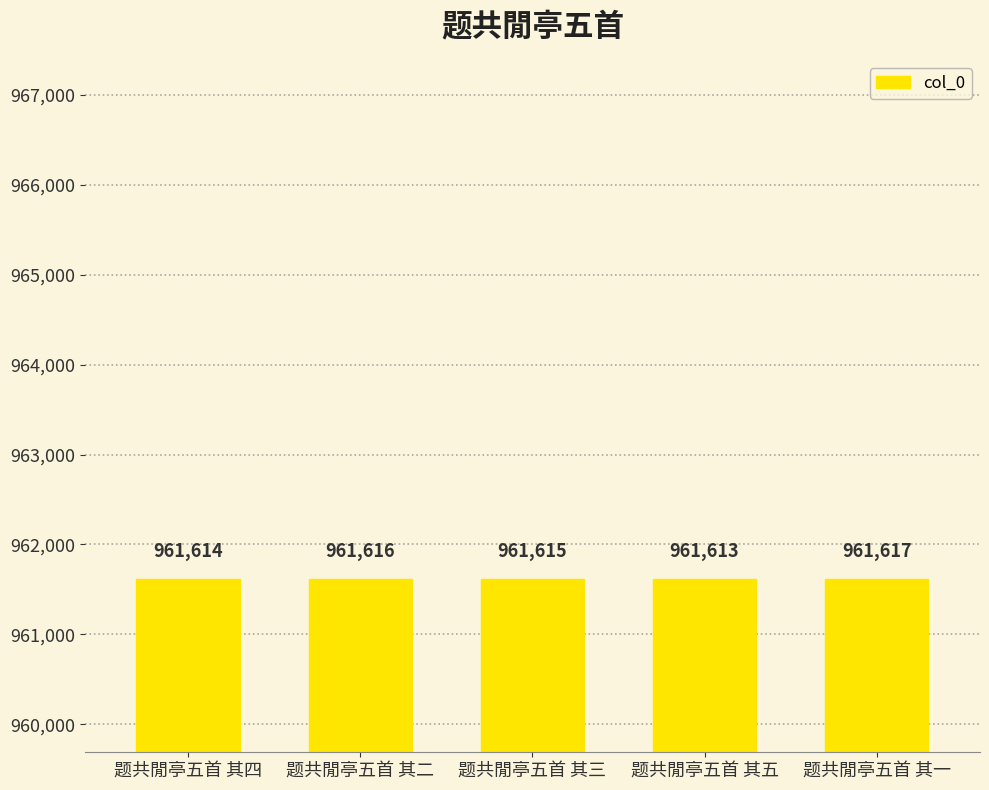

Does the chart contain any negative values?

No